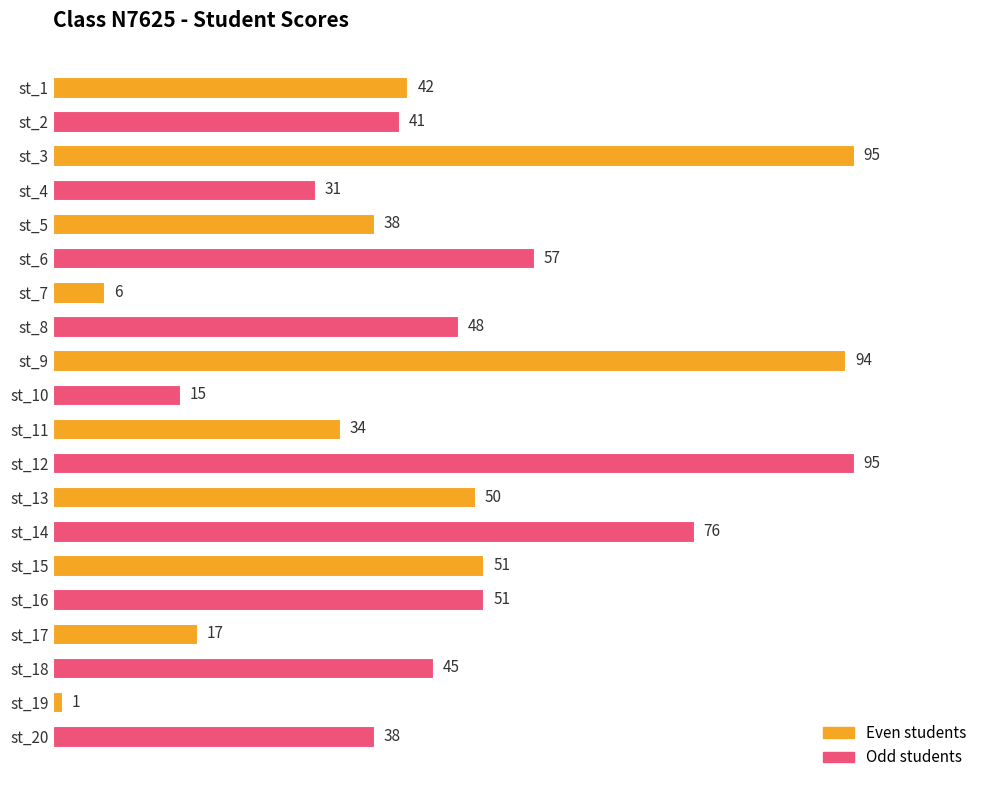

What is the change in value from st_1 to st_10?

-27